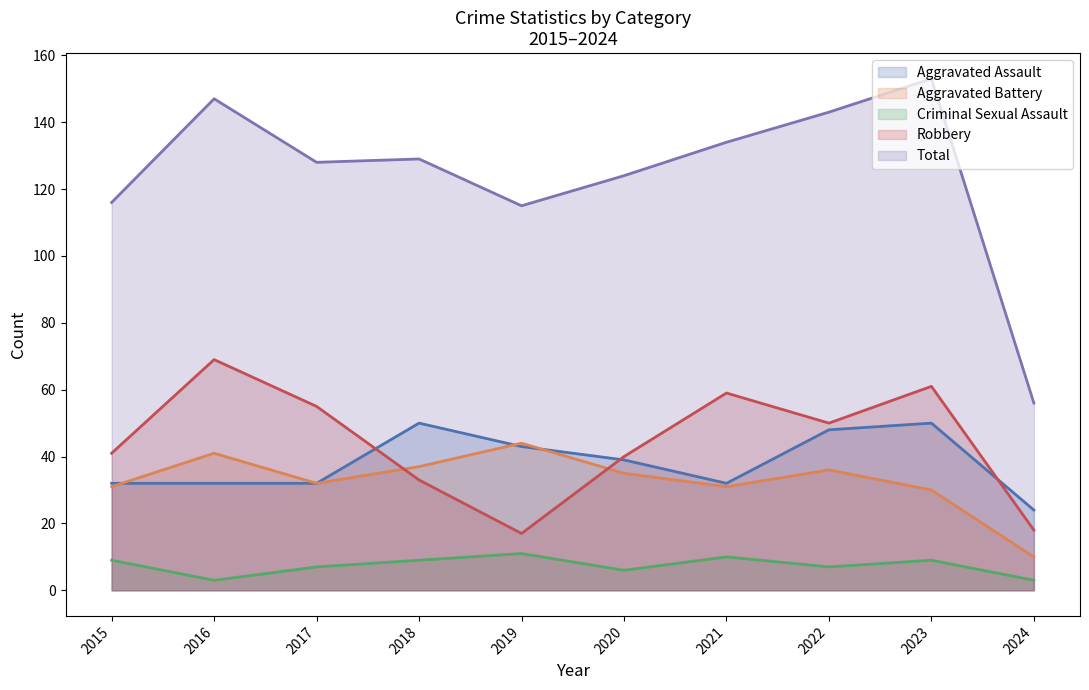

How many interior local peaks does the Aggravated Battery series have?

3